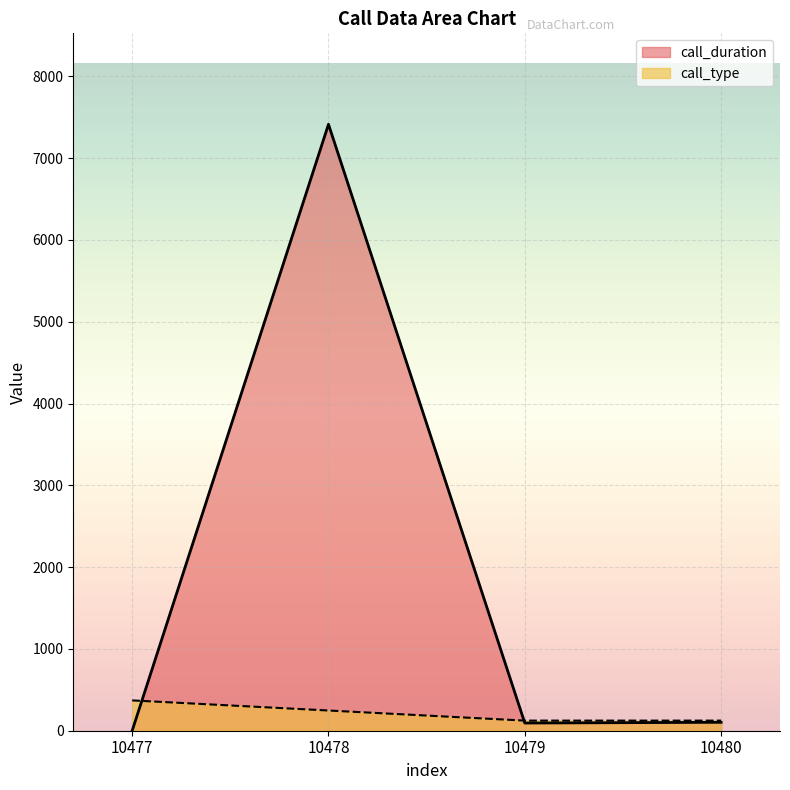

Between 10479 and 10477, which is larger?

10479